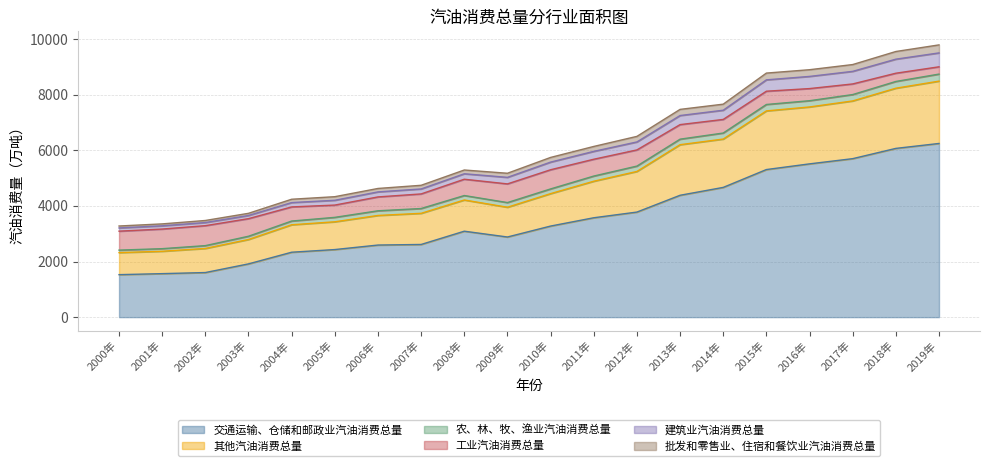

The value of 批发和零售业、住宿和餐饮业汽油消费总量 at 2005年 is 7128.2. True or false?

False